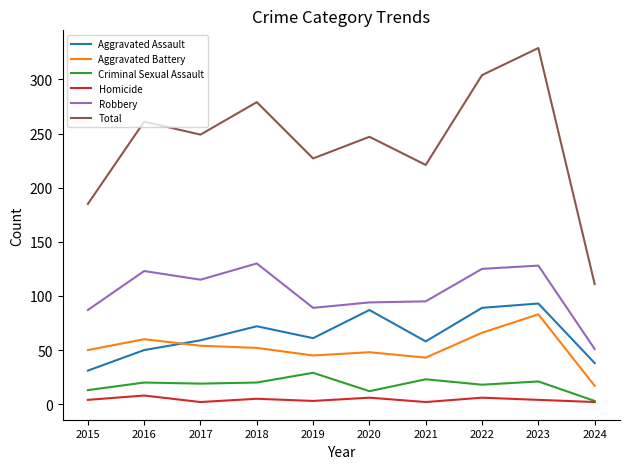

What is the difference between the second highest and minimum values in the Robbery series?

77